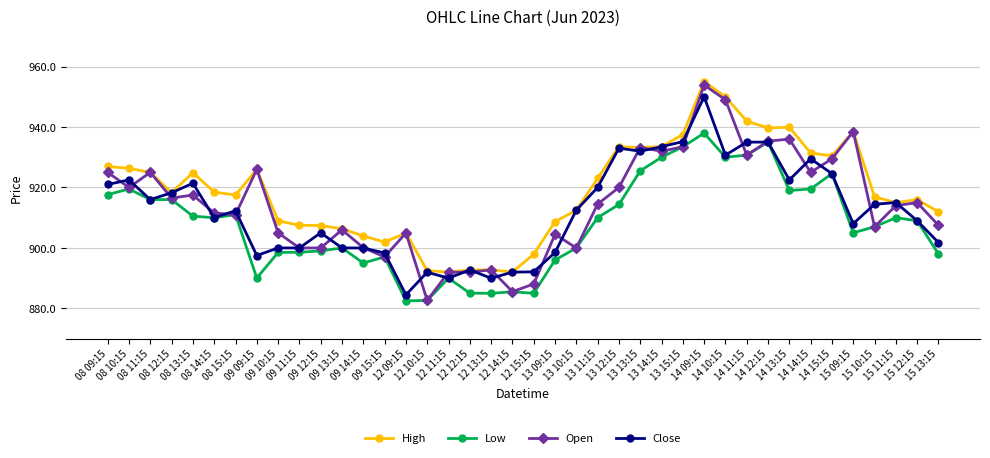

The Close series shows 467.1 at 12 12:15. True or false?

False